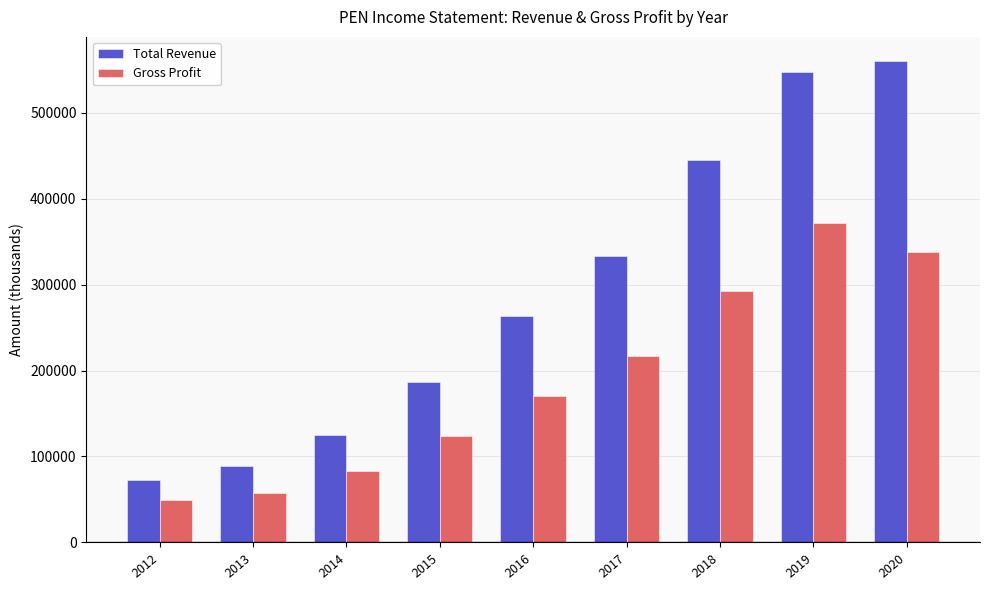

How many data points does each series have?

9